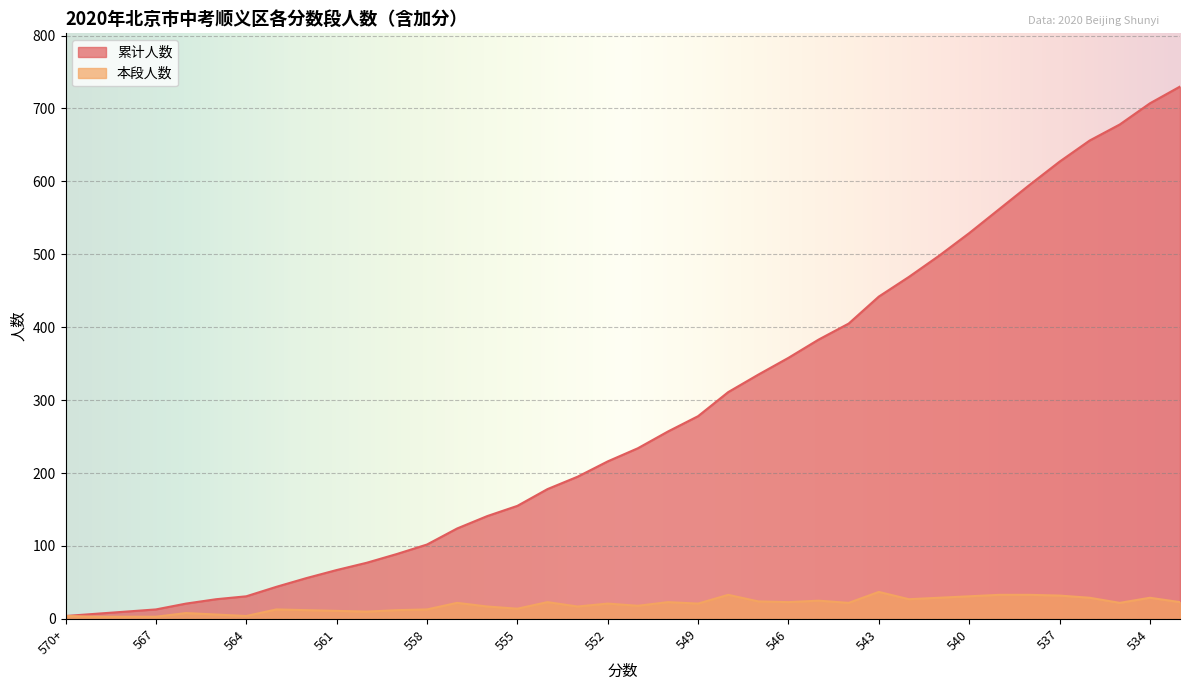

True or false: 累计人数 and 本段人数 intersect in this chart.

False